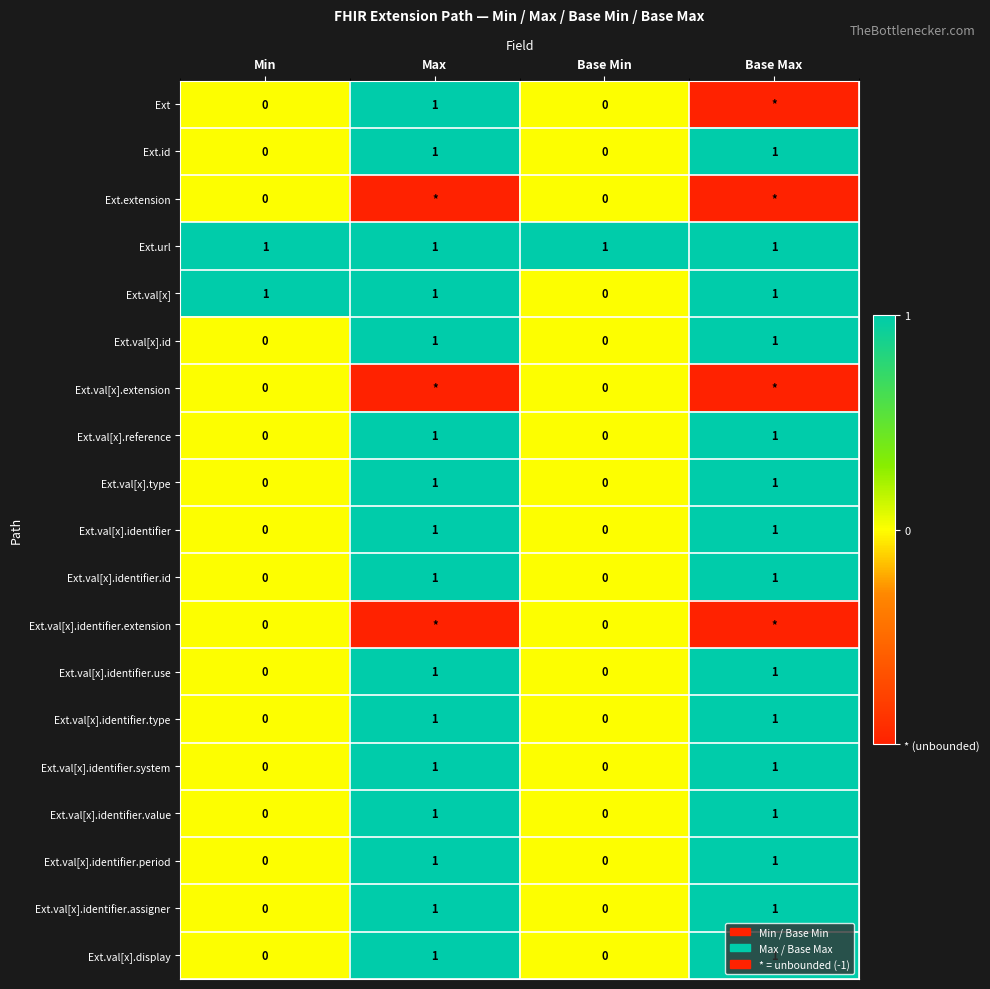

What is the total value across all series at Max?

13